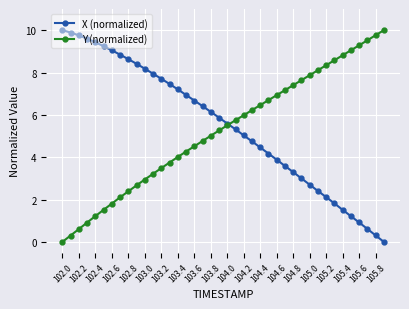

What is the maximum value for X (normalized)?

10.0